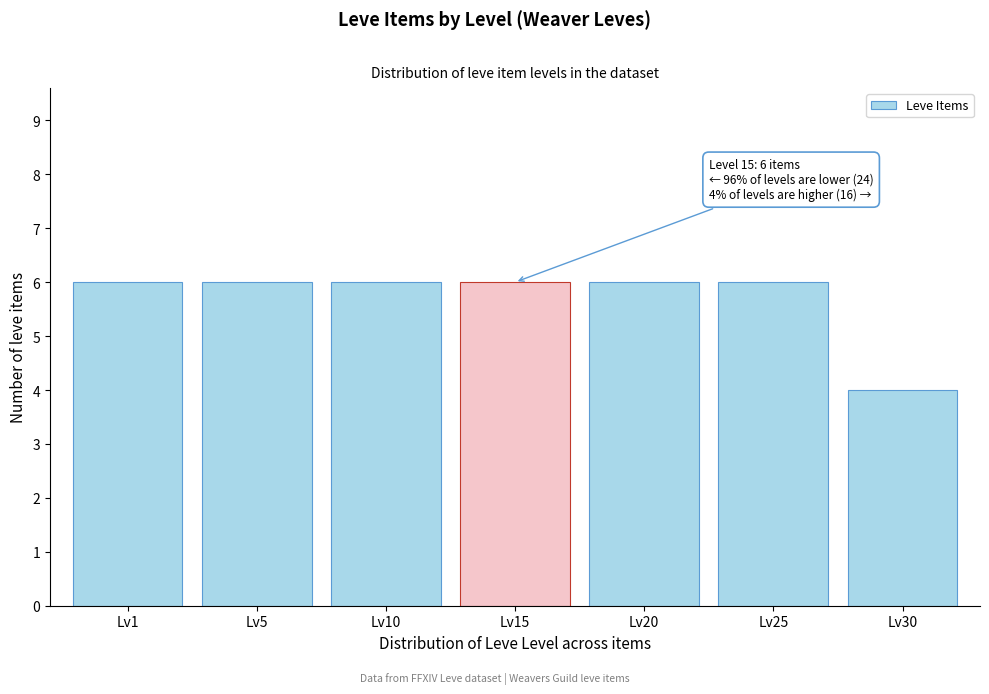

Reading left to right, extract all data points from this chart.

Lv1=6	Lv5=6	Lv10=6	Lv15=6	Lv20=6	Lv25=6	Lv30=4